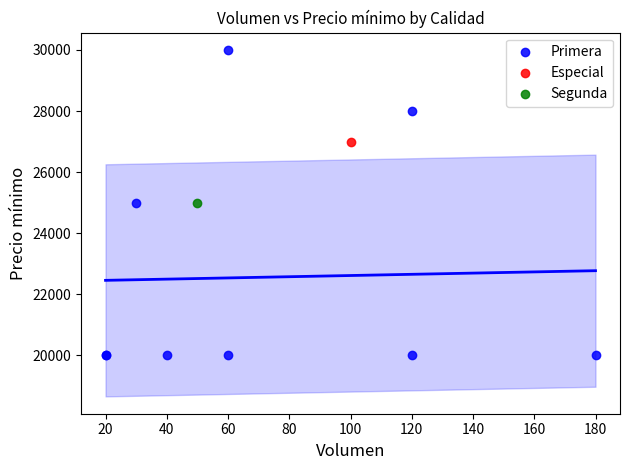

What are all the series names shown in the legend?

Primera, Especial, Segunda